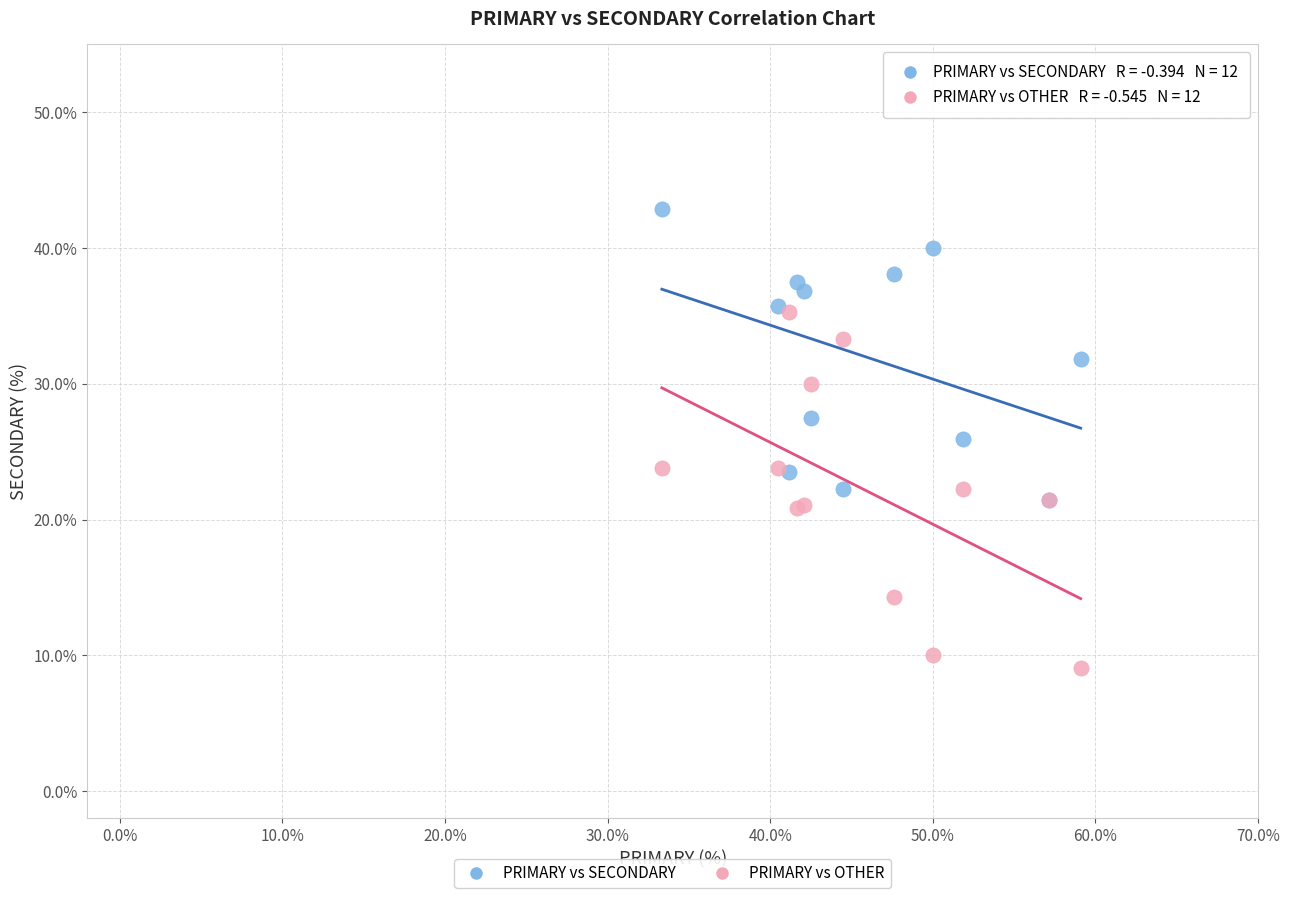

Which series has the widest spread of Y values?

PRIMARY vs OTHER